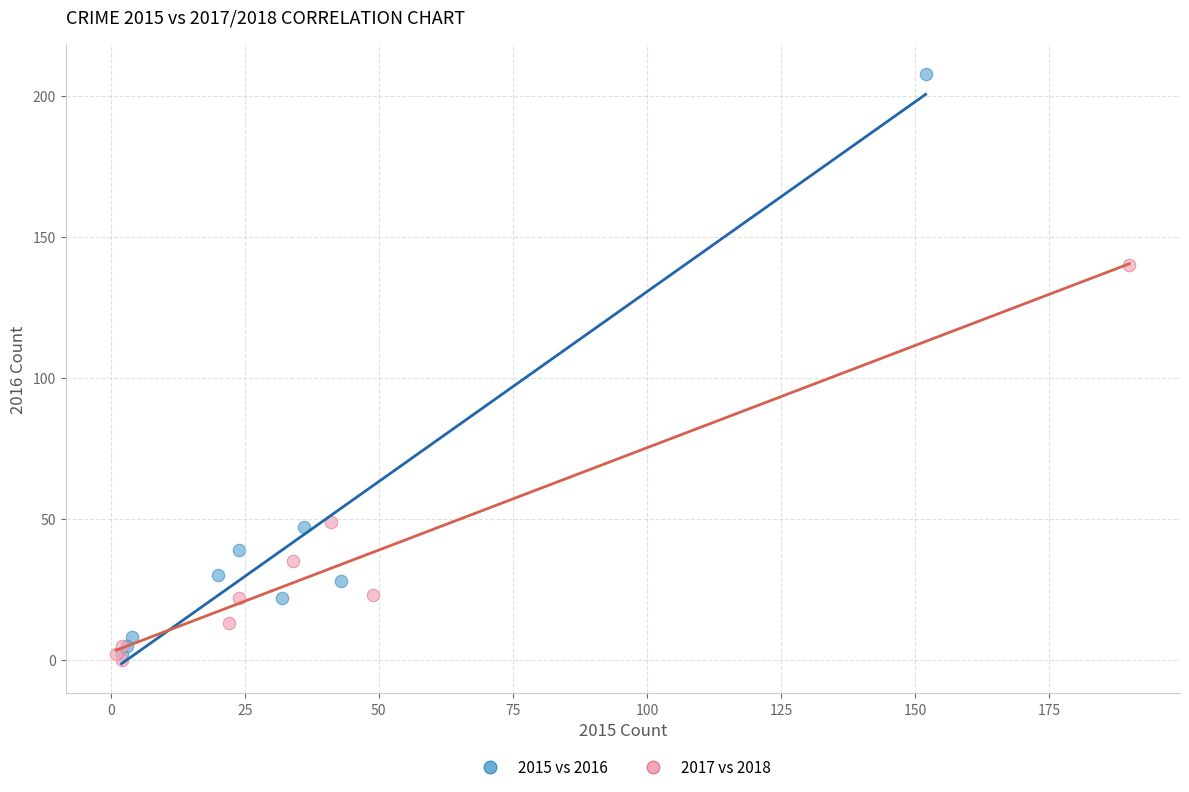

Which series contains the highest Y value?

2015 vs 2016